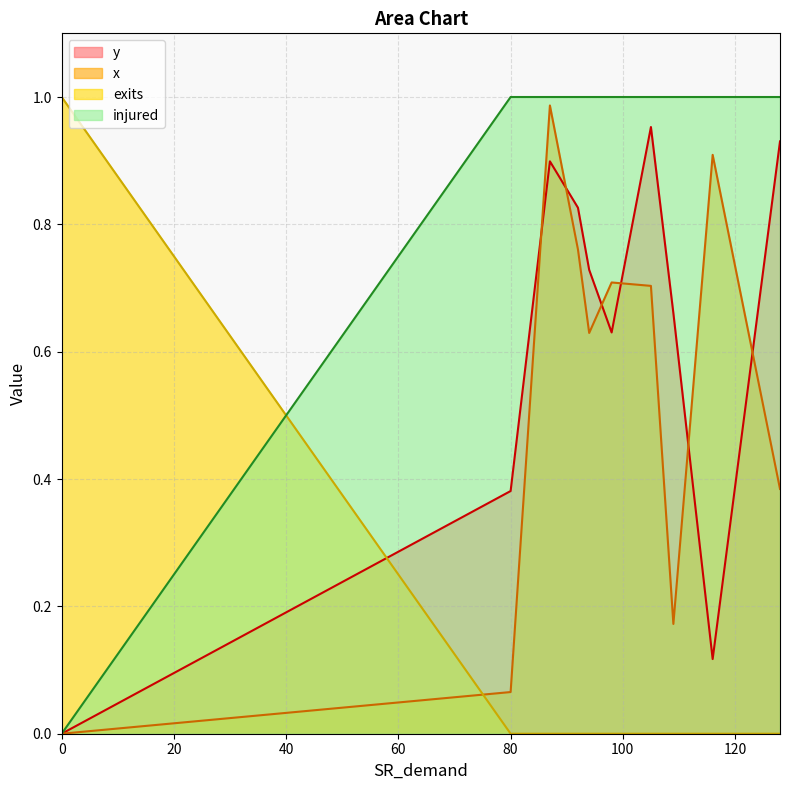

What is the value of the y point at the 5th from the left?

0.7